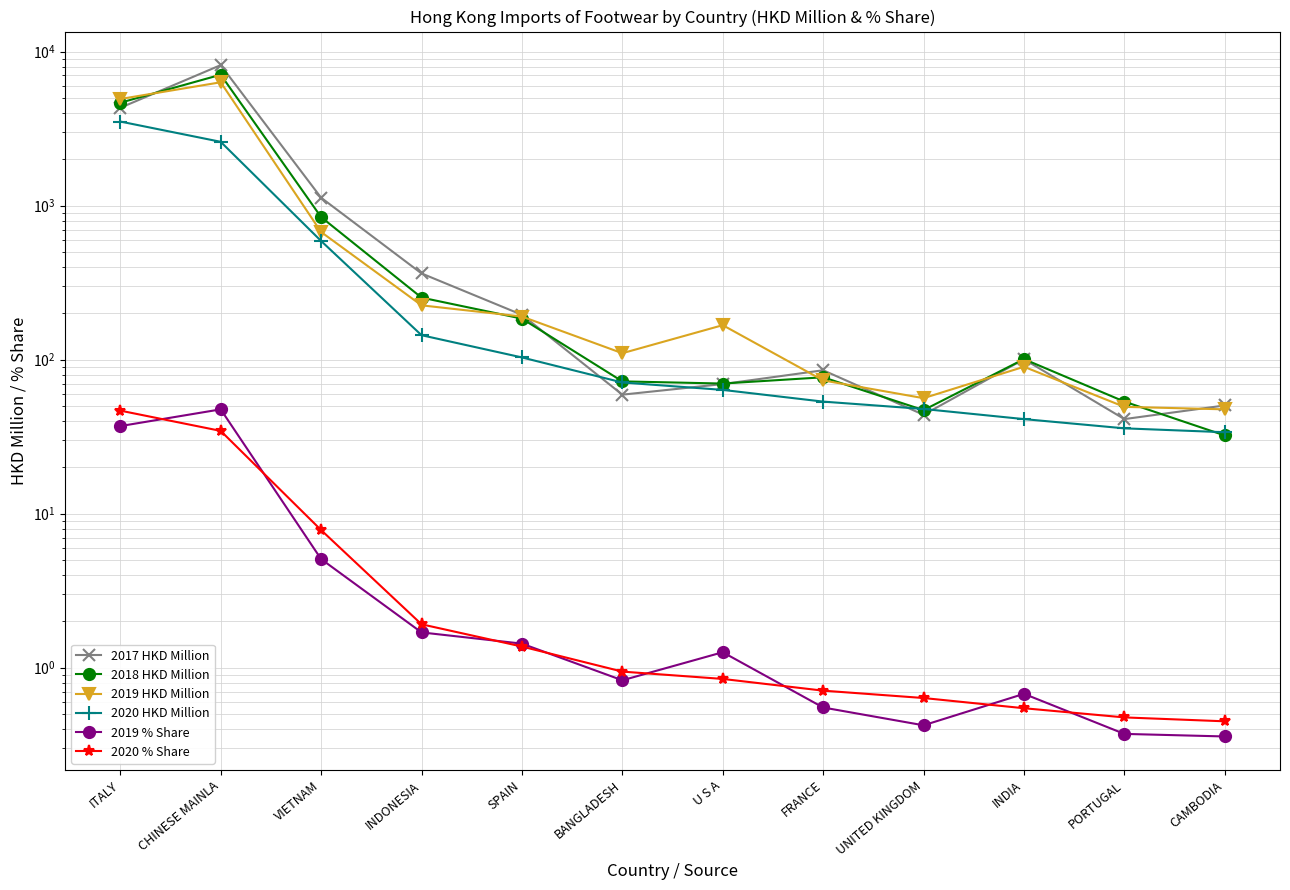

At SPAIN, list the series in order from largest to smallest.

2017 HKD Million, 2019 HKD Million, 2018 HKD Million, 2020 HKD Million, 2019 % Share, 2020 % Share